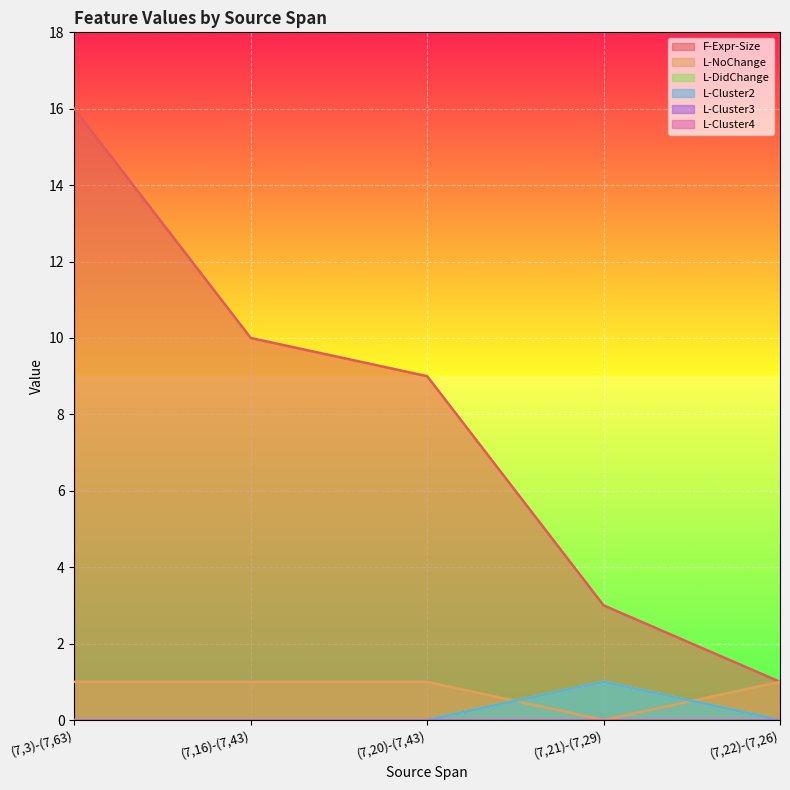

True or false: L-DidChange has more than 1 points higher than both neighbors.

False